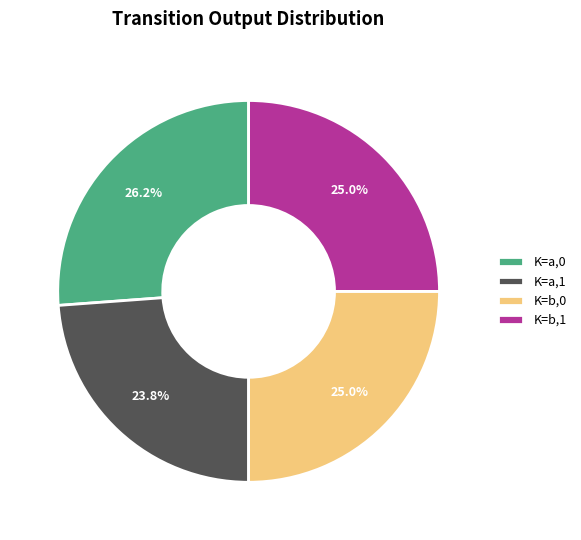

What percentage is NOT represented by K=b,1?

75.0%